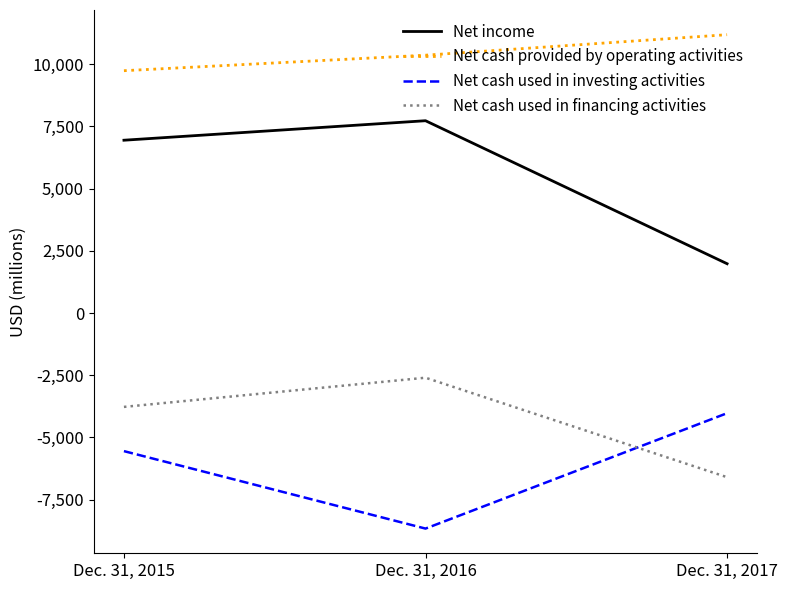

What is the average value of the Net cash used in investing activities series?

-6076